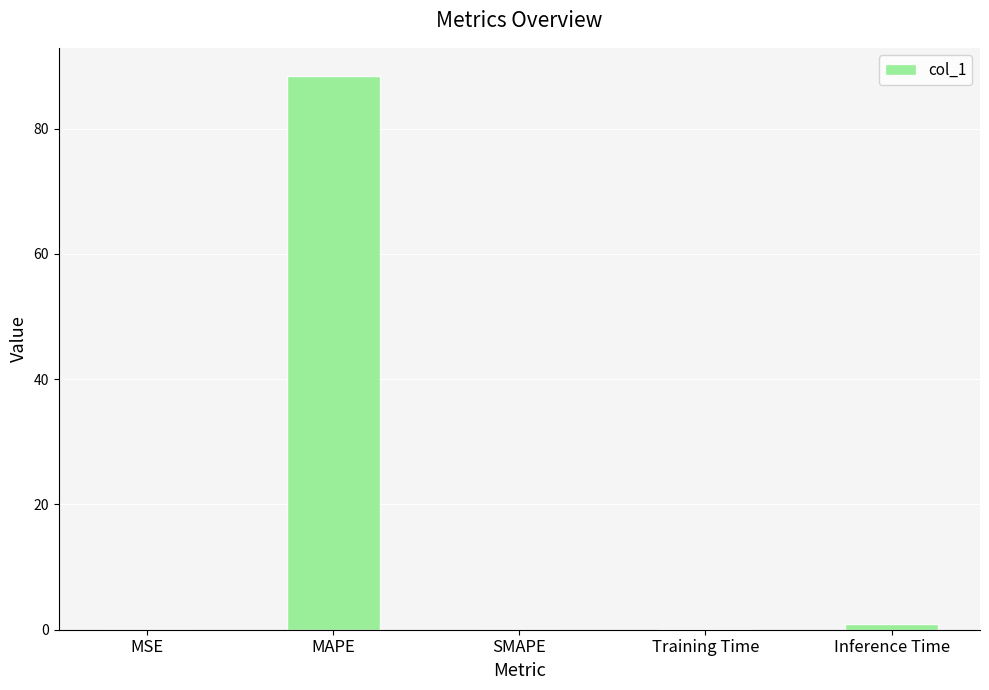

The value at Training Time is 0.1. True or false?

True